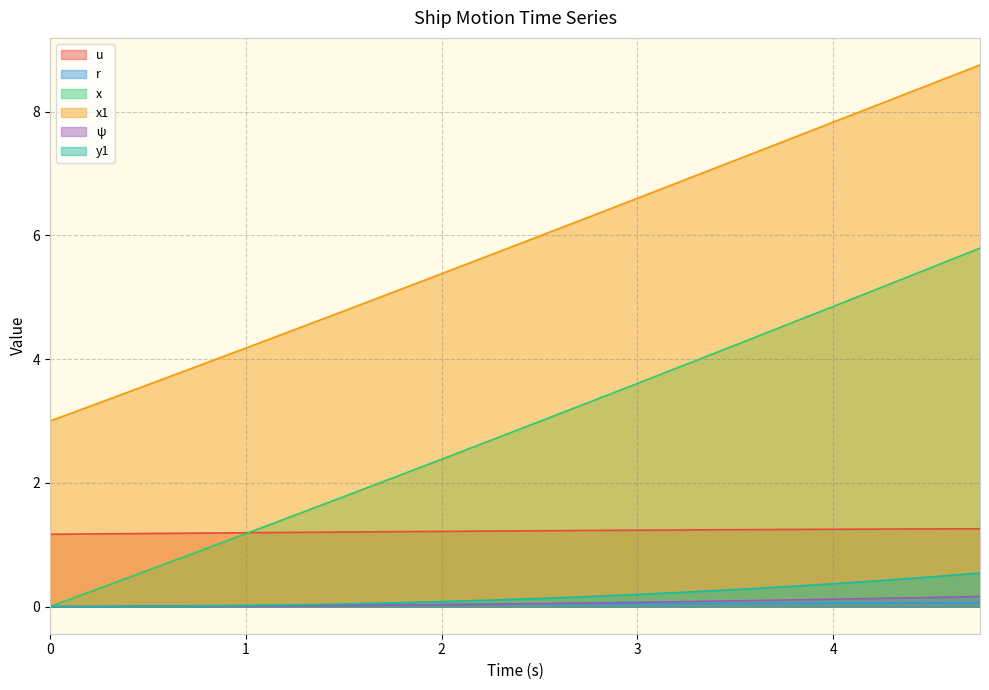

Which has a higher value, 2.0 or 1.75?

2.0